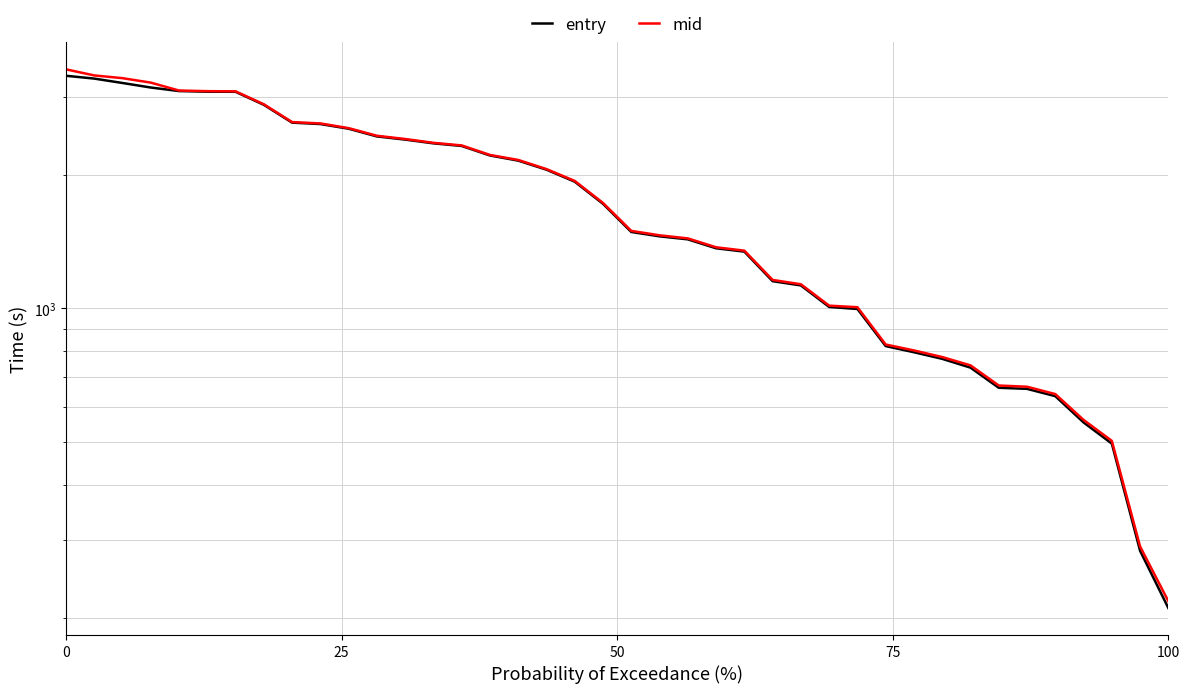

Which series has the largest range (max minus min)?

mid